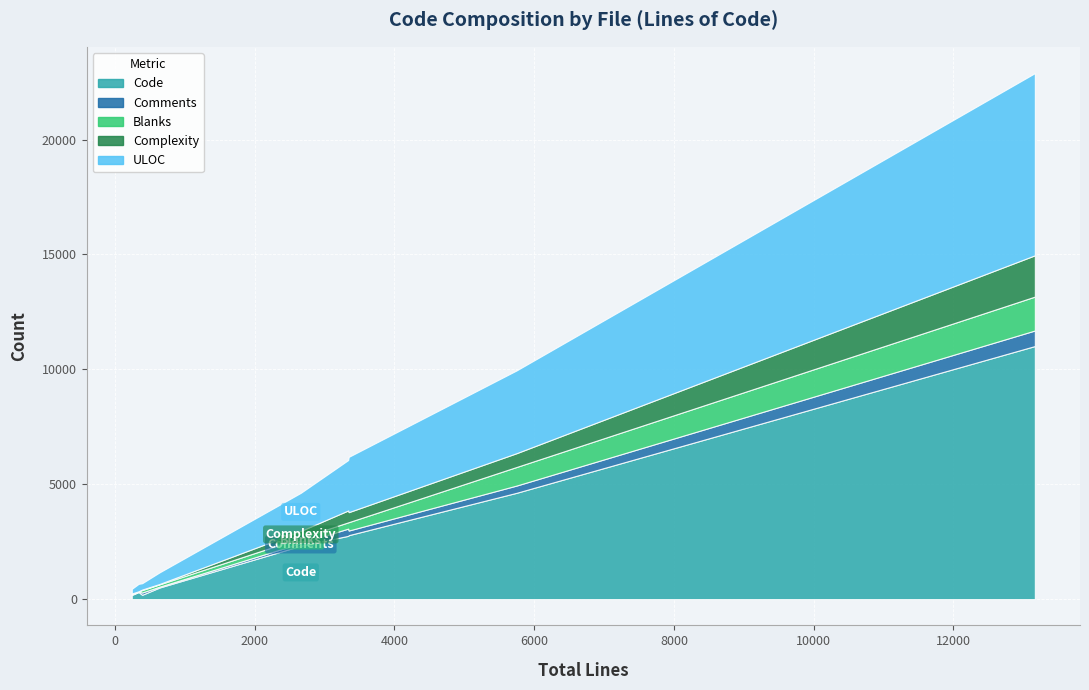

Between iTermAdvancedSettingsModel.m and VT100Terminal.m, which series saw the biggest shift?

Code